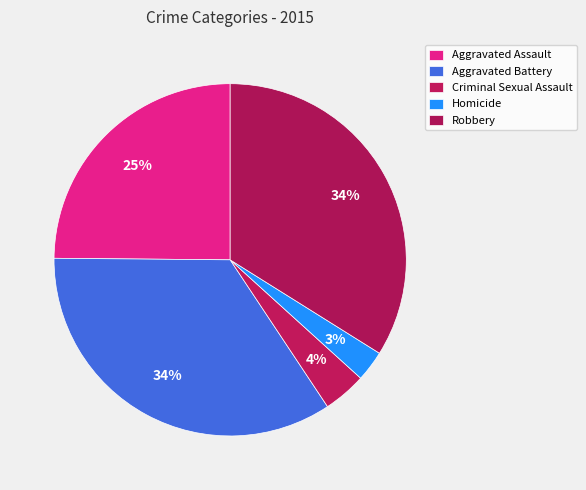

Does any single category account for the majority?

No